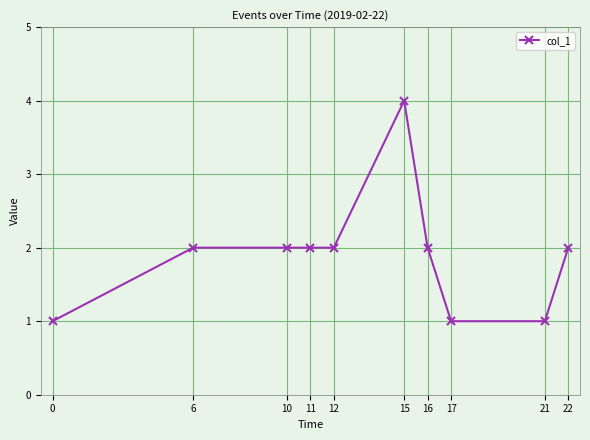

Between 6 and 0, which is larger?

6